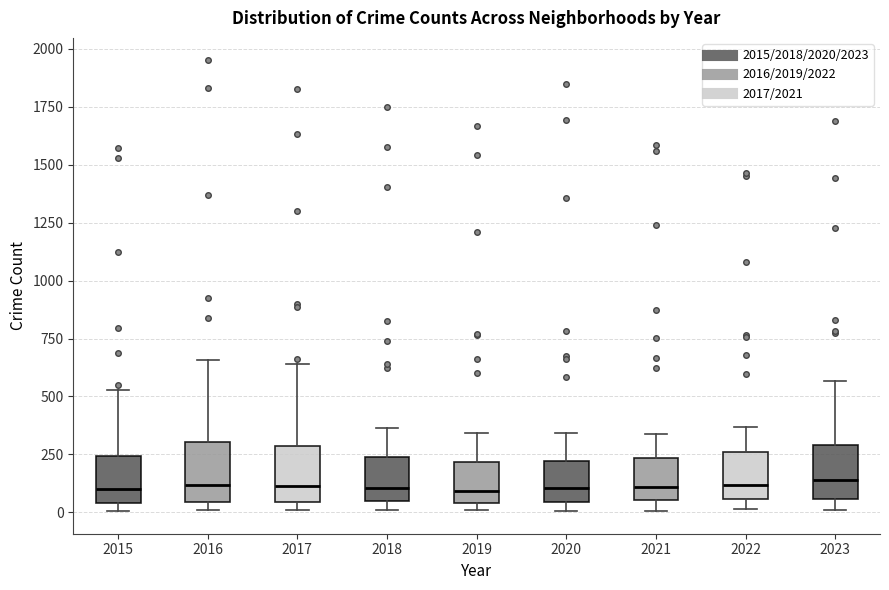

Reading left to right, read every box against the y-axis: the position of its median line, the range the box covers, and the ends of its whiskers. The values are not printed on the chart, so give them approximately, as read against the axis.

2015: median 100, box 50 to 250, whiskers 0 to 550
2016: median 100, box 50 to 300, whiskers 0 to 650
2017: median 100, box 50 to 300, whiskers 0 to 650
2018: median 100, box 50 to 250, whiskers 0 to 350
2019: median 100, box 50 to 200, whiskers 0 to 350
2020: median 100, box 50 to 200, whiskers 0 to 350
2021: median 100, box 50 to 250, whiskers 0 to 350
2022: median 100, box 50 to 250, whiskers 0 to 350
2023: median 150, box 50 to 300, whiskers 0 to 550